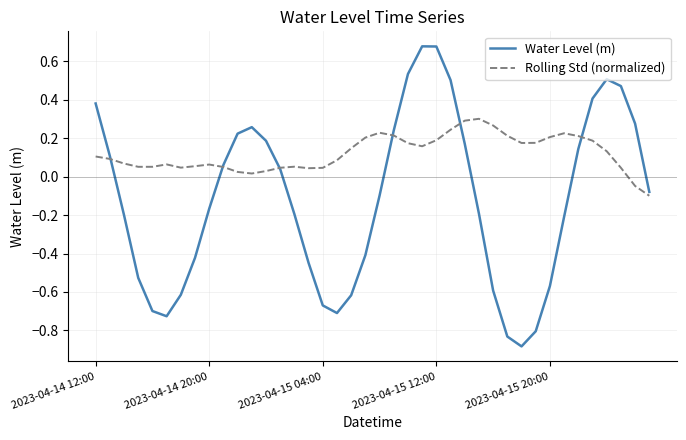

Which series has the largest total across all categories?

Rolling Std (normalized)